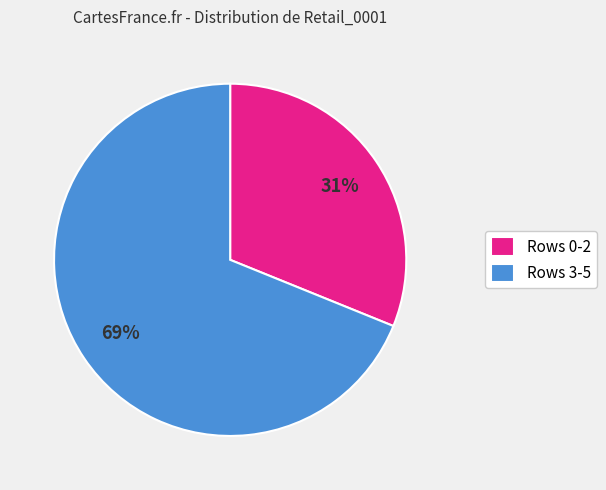

What is the ratio of the value at Rows 3-5 to the value at Rows 0-2?

2.2